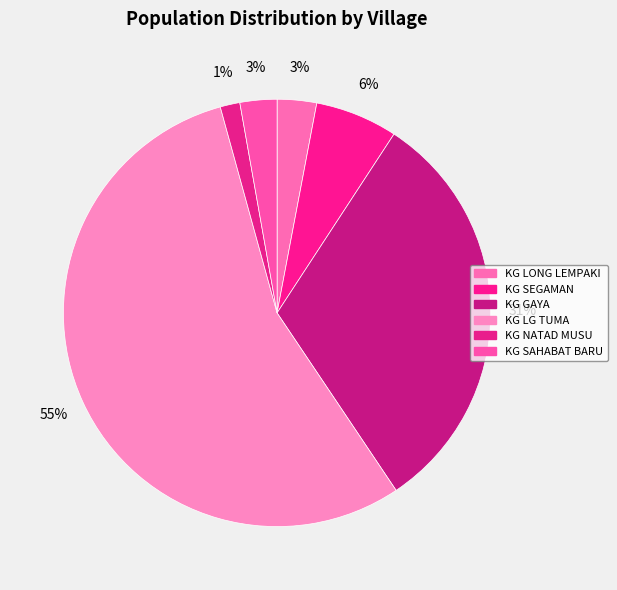

To the nearest percent, what is the difference between the KG GAYA and KG SEGAMAN slice percentages?

25%